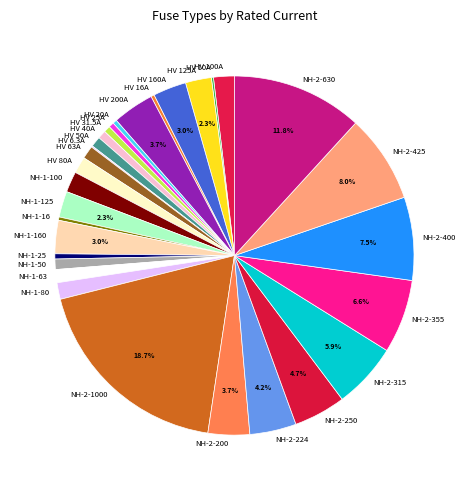

What is the ratio of the value at HV 63A to the value at NH-1-100?

0.6